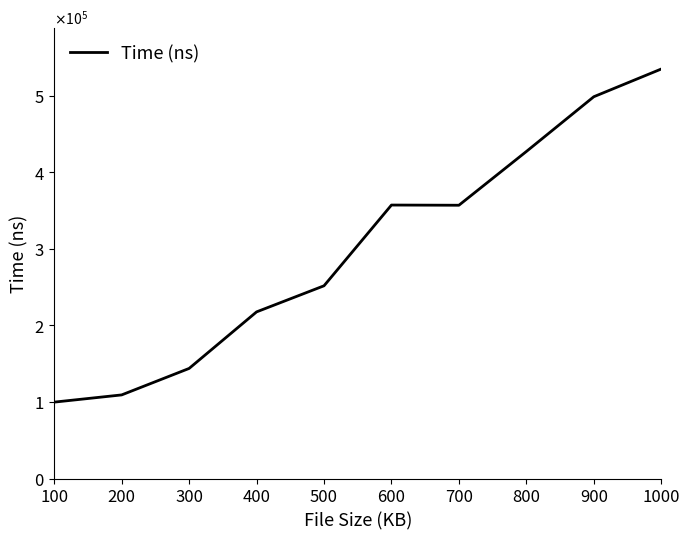

Does the chart have visible grid lines?

No